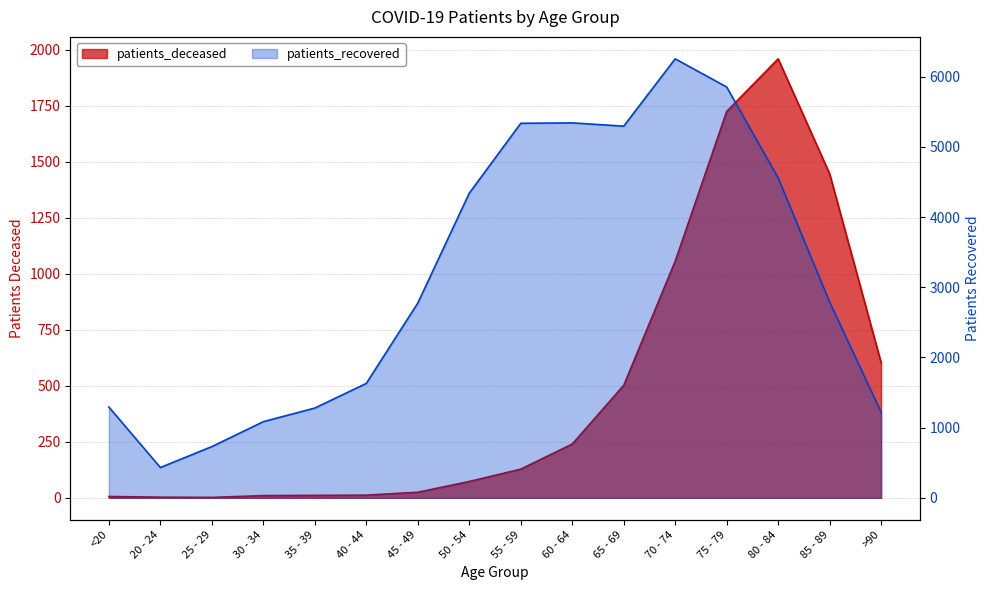

Is the value of patients_recovered at <20 greater than the value of patients_deceased at >90?

Yes